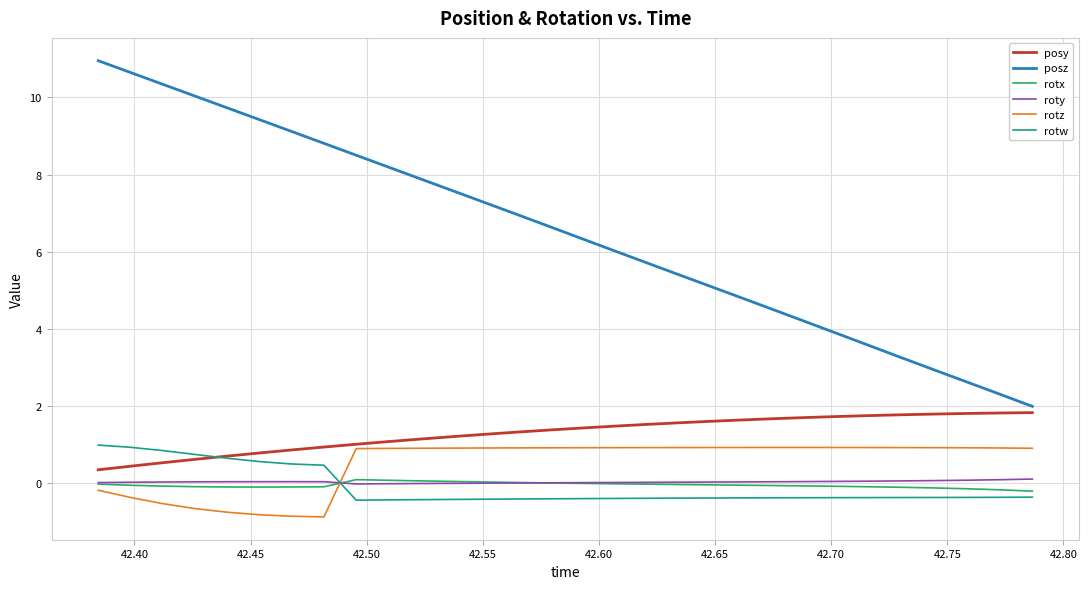

What is the sum of all rotx values?

-1.8